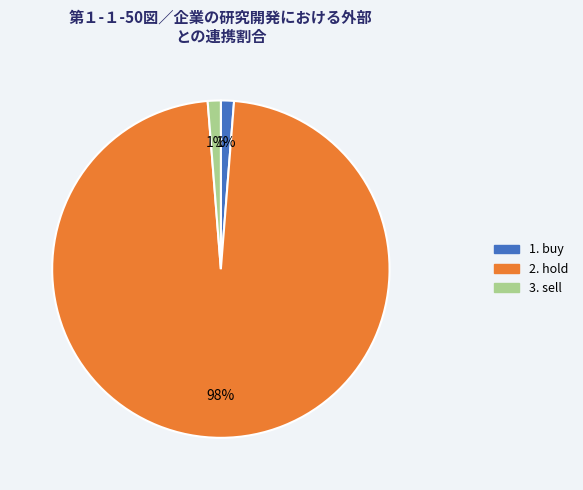

To the nearest percent, what is the average slice percentage?

33%